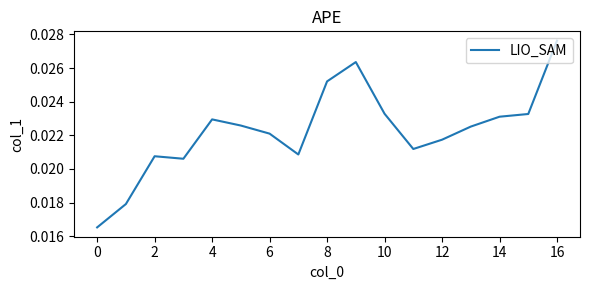

At which category does the chart reach its peak across all series?

16